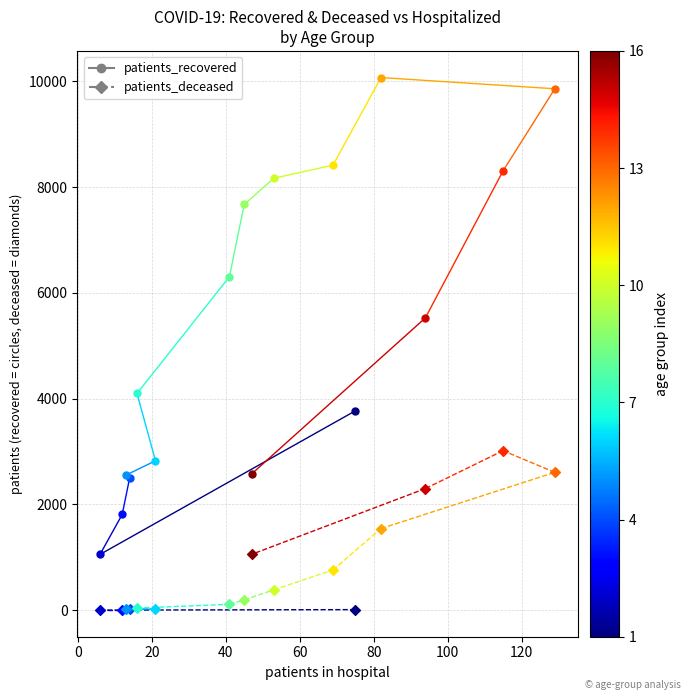

Which series contains the lowest Y value?

patients_deceased